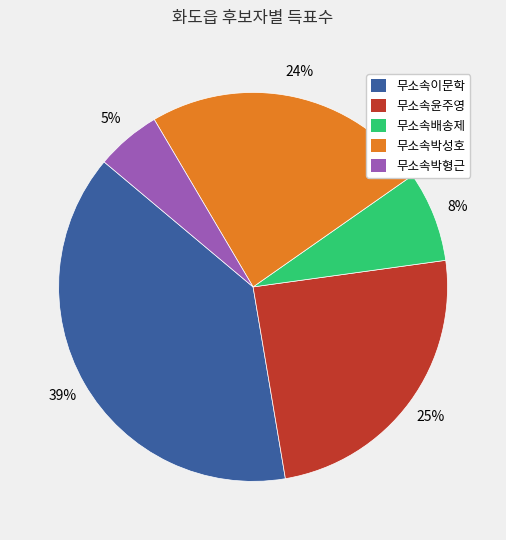

To the nearest percent, what portion does 무소속배송제 represent?

8%